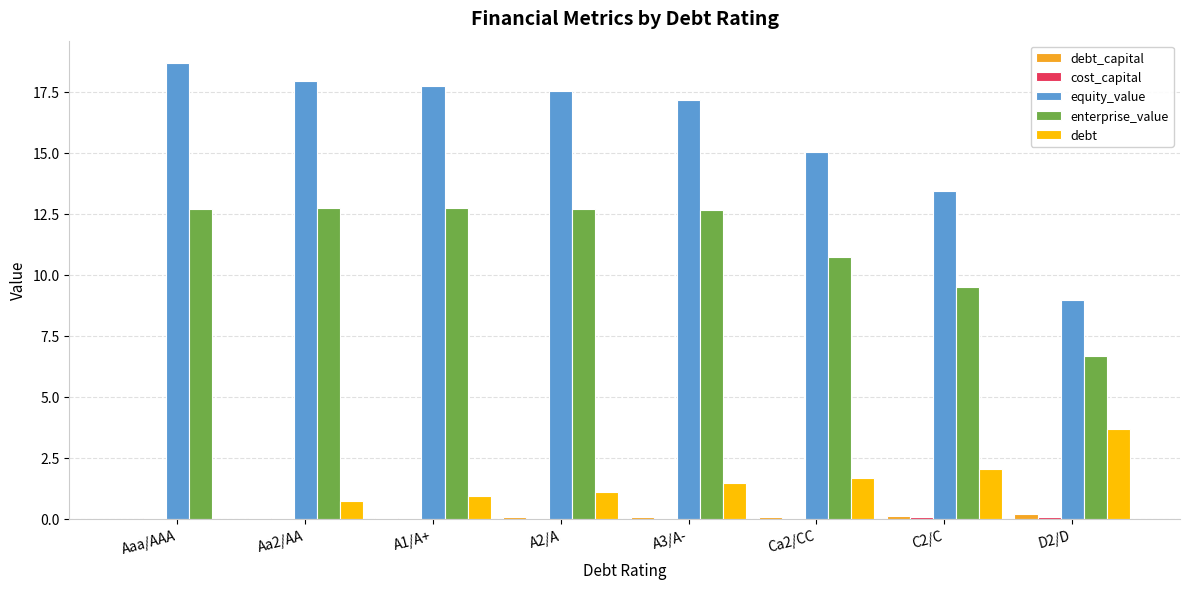

Which category has the highest value in the debt series?

D2/D